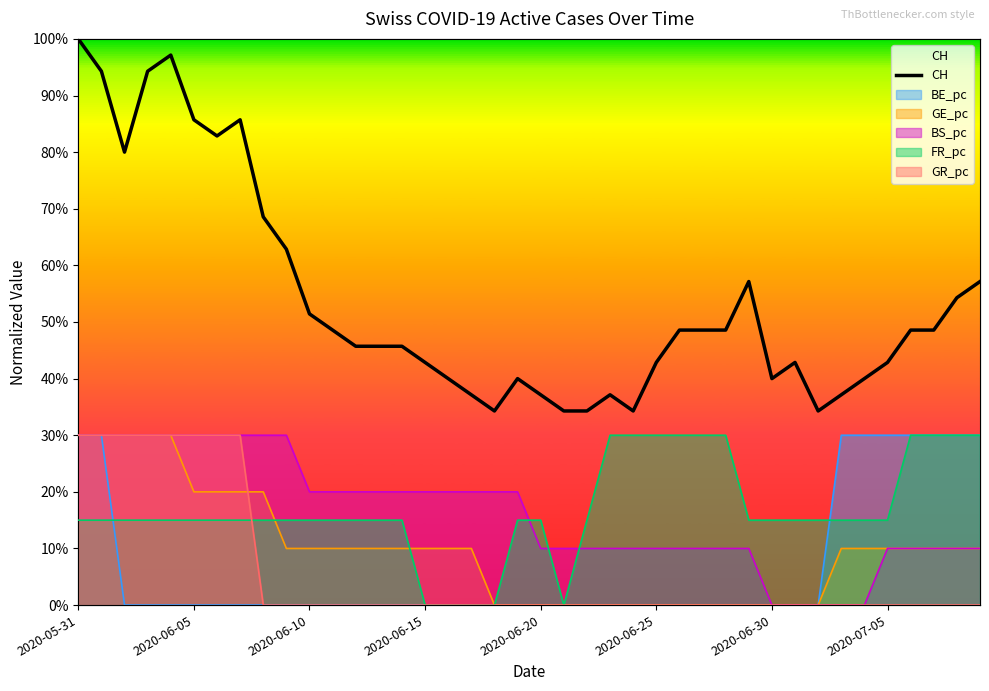

True or false: the data shows 1.5 at 2020-05-31.

False